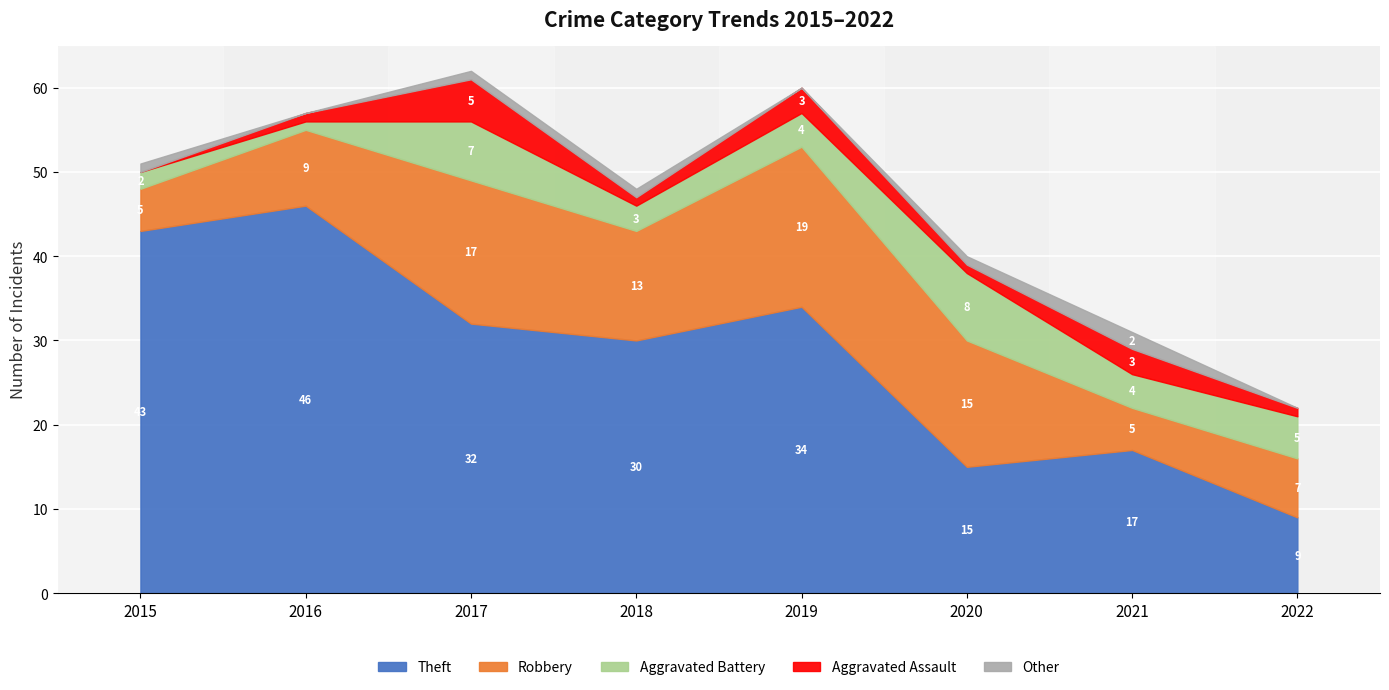

Count the Aggravated Assault values in the range 1 to 3.

6